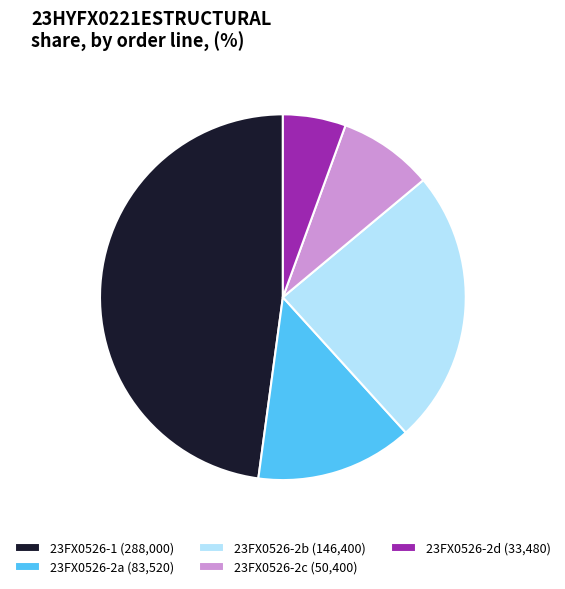

Which slice is the largest?

23FX0526-1 (288,000)